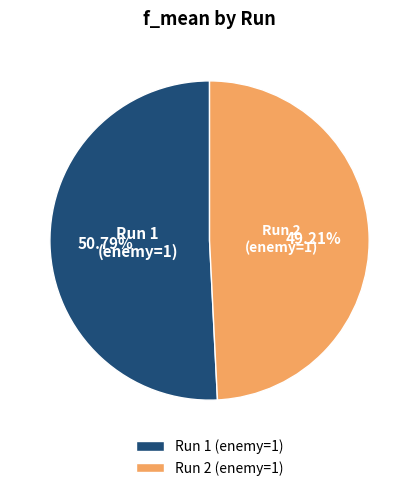

To the nearest percent, what is the difference between the largest and smallest slice percentages?

2%